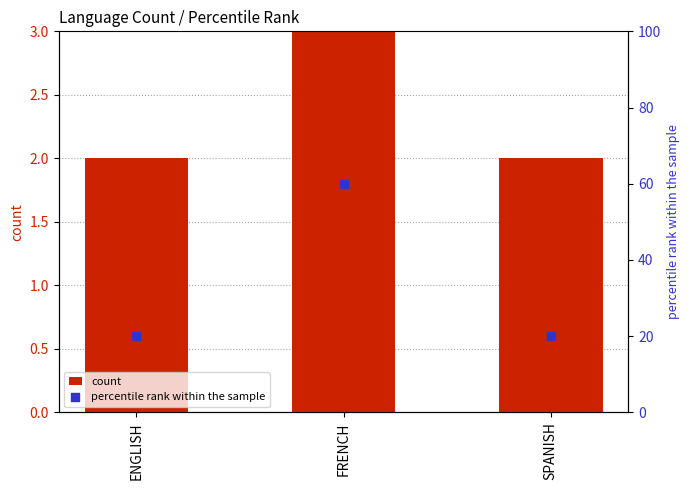

Which series contains the highest Y value?

percentile rank within the sample